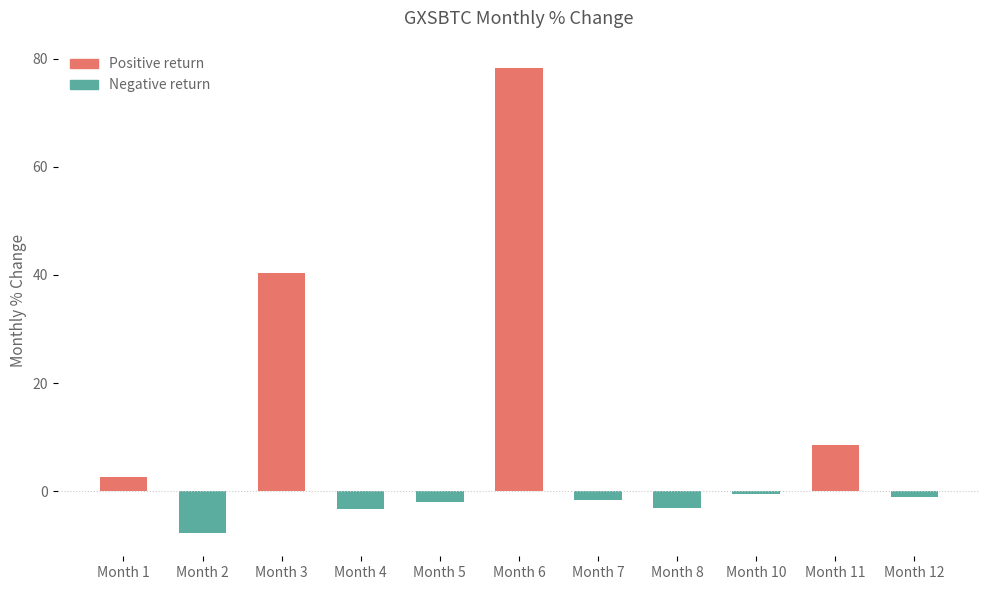

How many positive values does the Positive return series have?

4